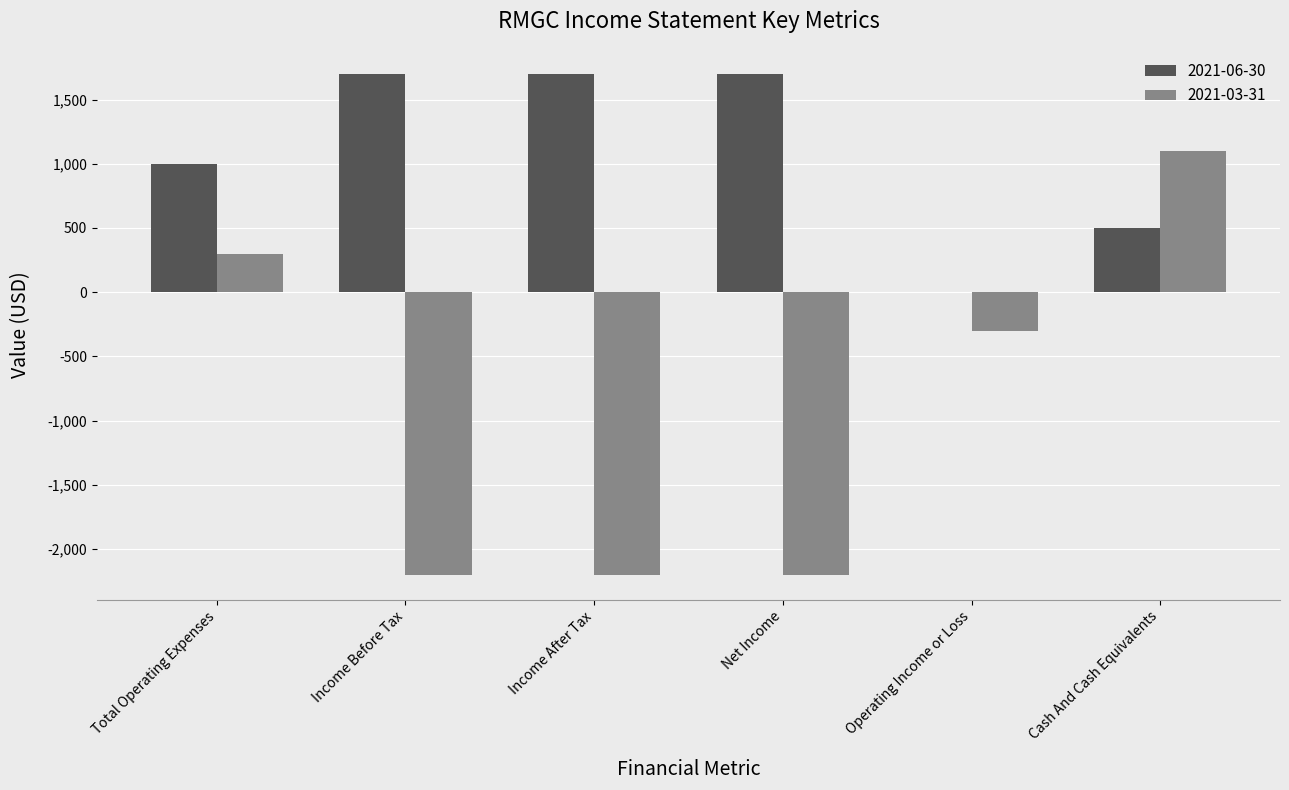

Between Total Operating Expenses and Operating Income or Loss, which series saw the biggest shift?

2021-06-30